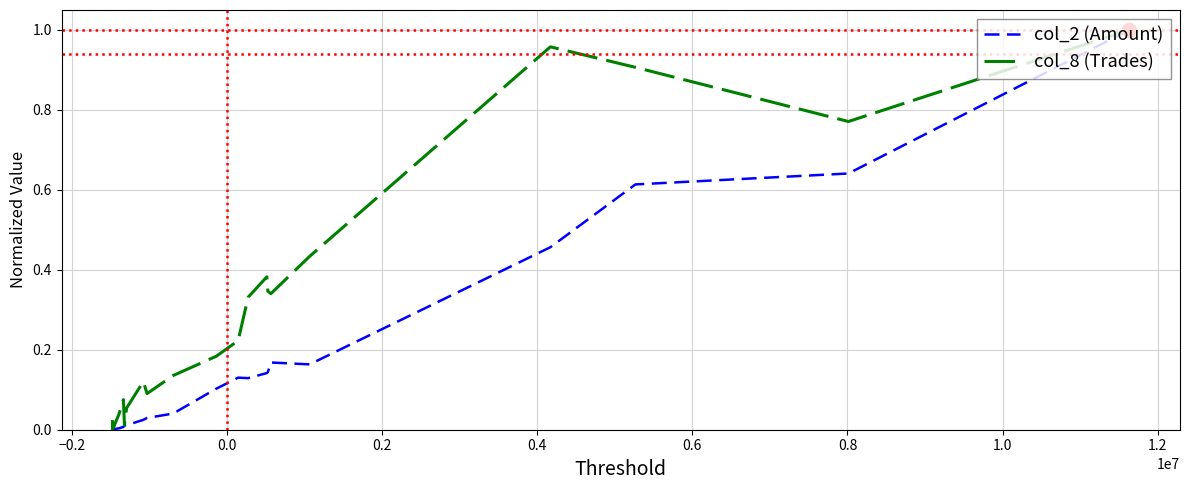

Rank the series by their average value, from highest to lowest.

col_8 (Trades), col_2 (Amount)